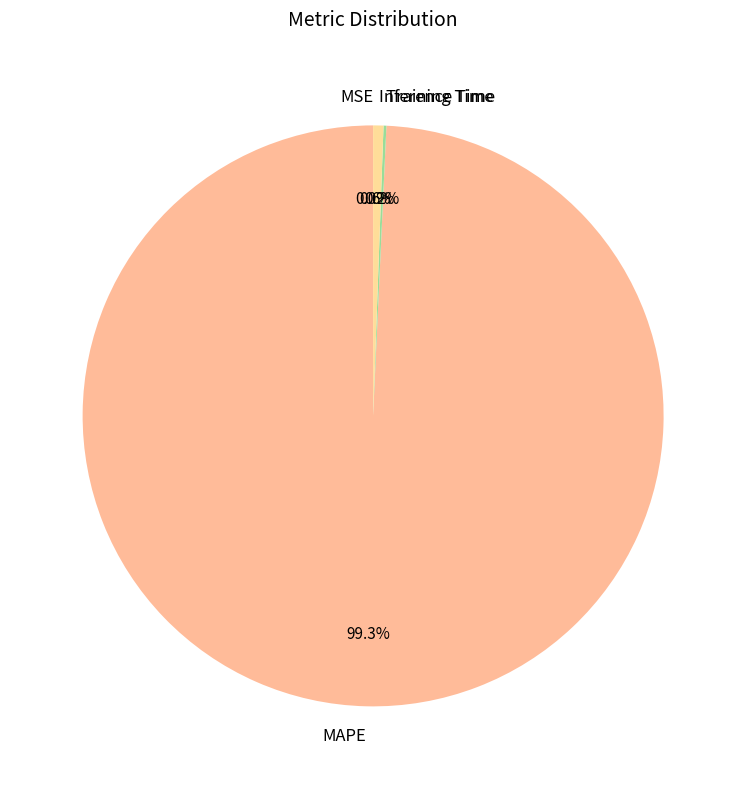

What percentage is NOT represented by Inference Time?

99.4%